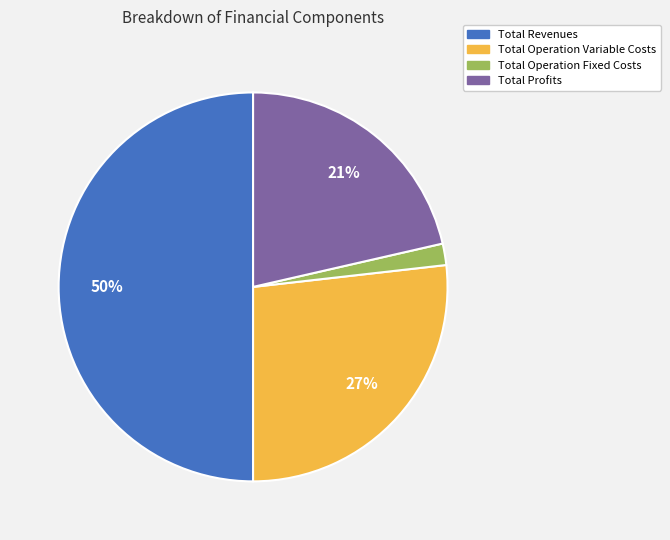

To the nearest percent, what is the difference between the largest and smallest slice percentages?

48%